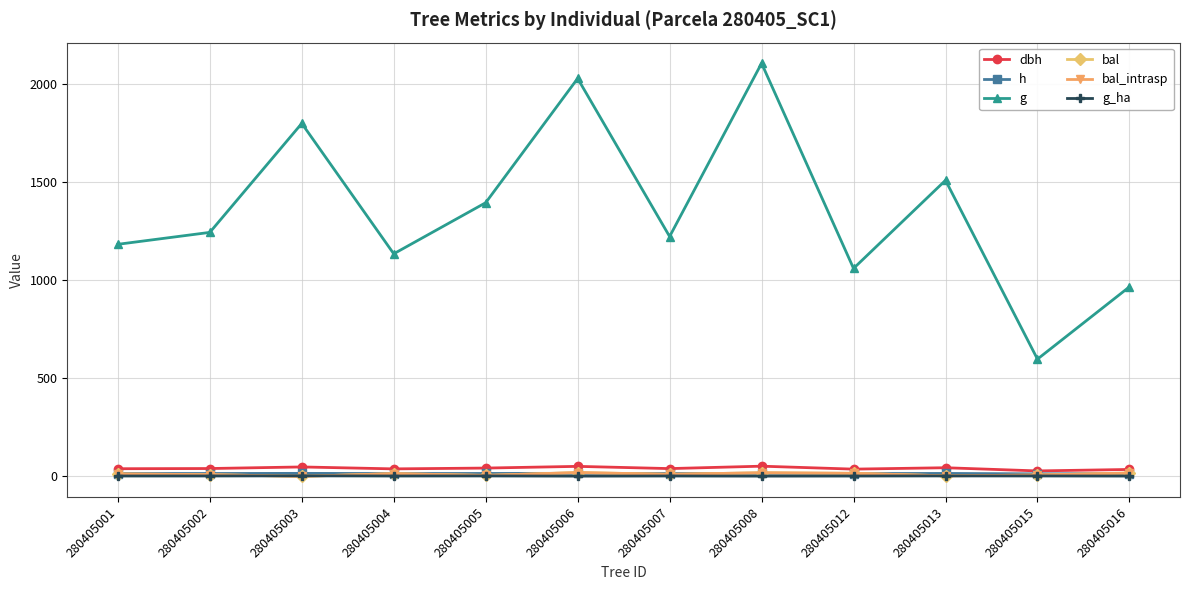

Is this an area chart (filled region under the line)?

No